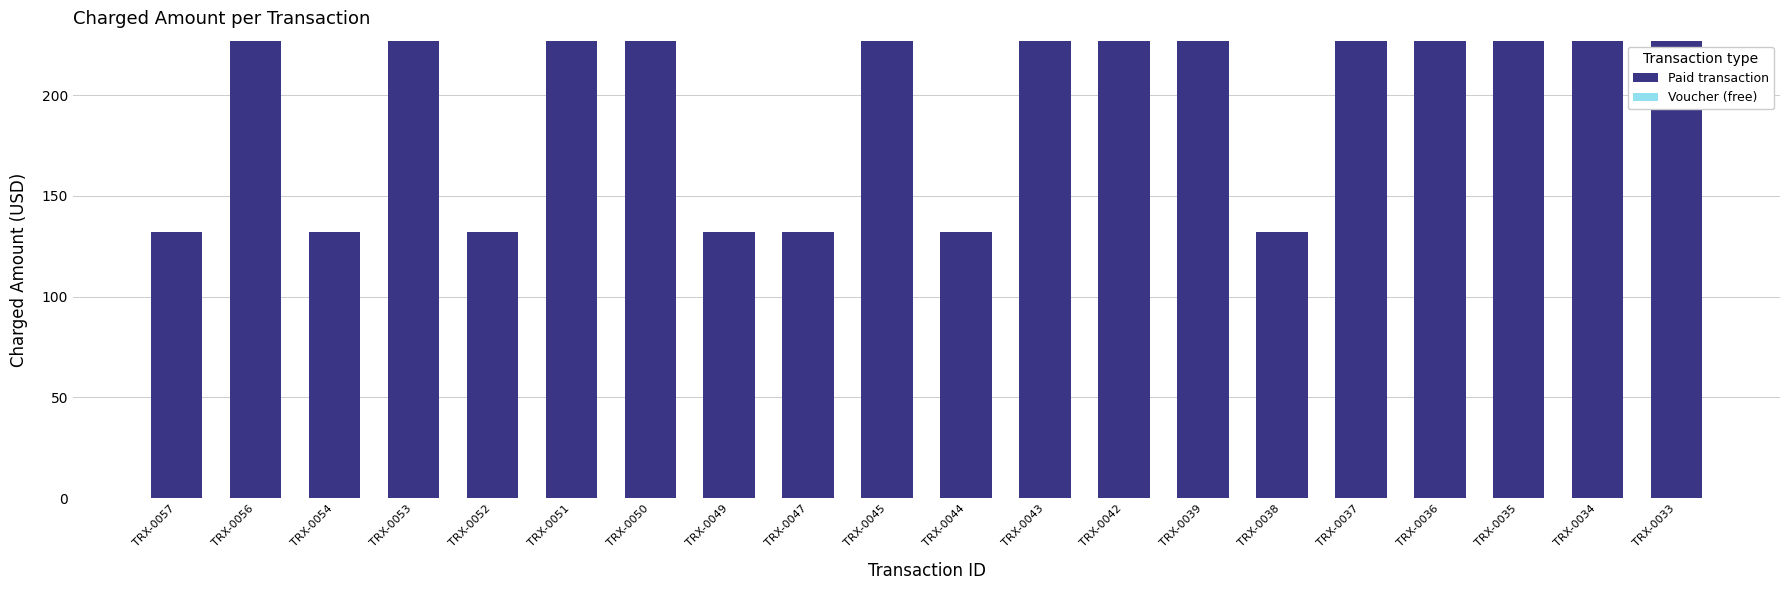

What is the sum of all values?

3875